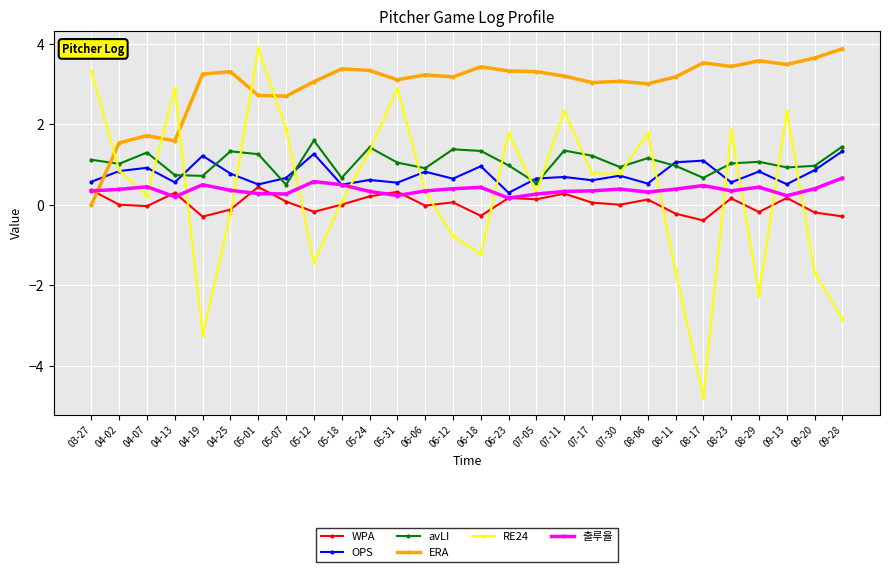

What is the label of the 15th point from the left?

06-18